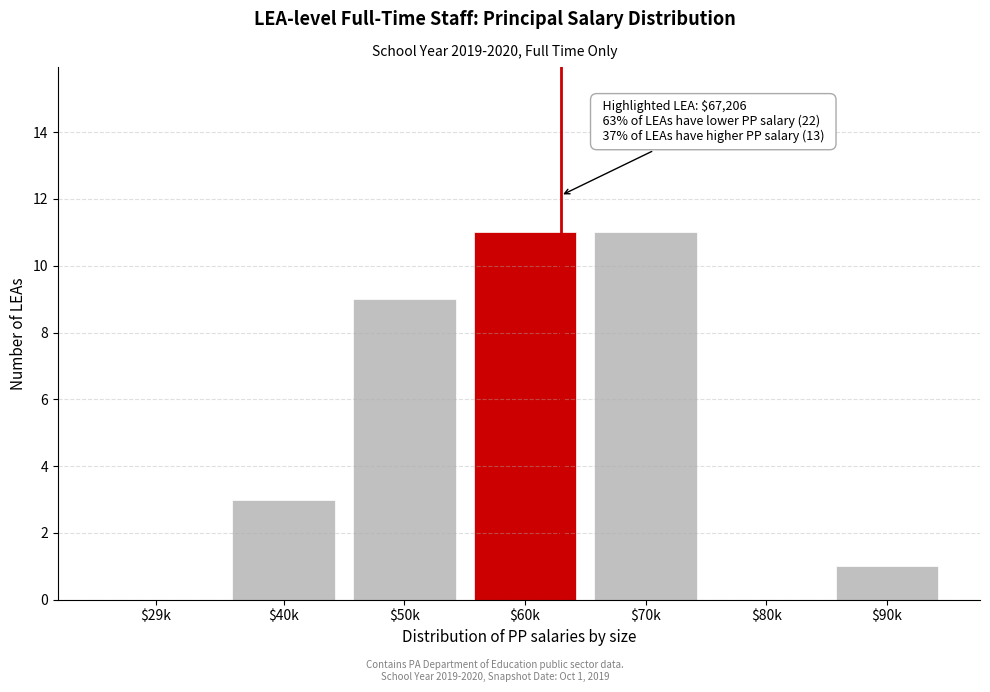

Where is the data nearest to the value 5?

$40k